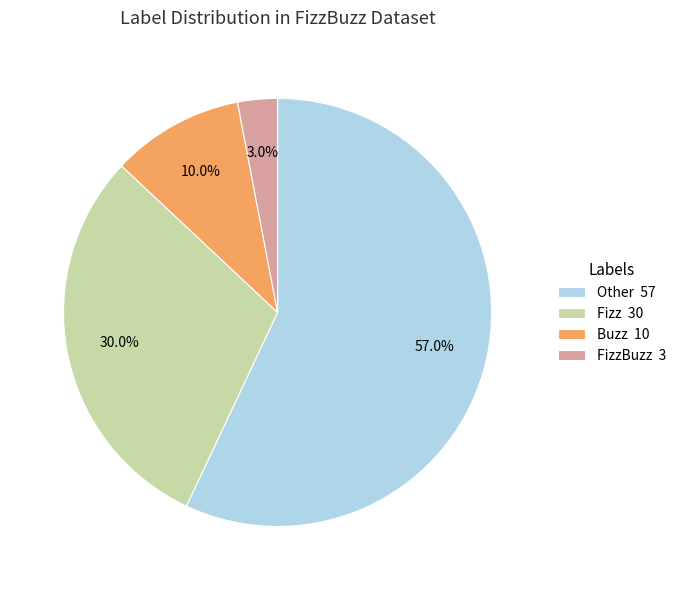

Between FizzBuzz 3 and Fizz 30, which is larger?

Fizz 30